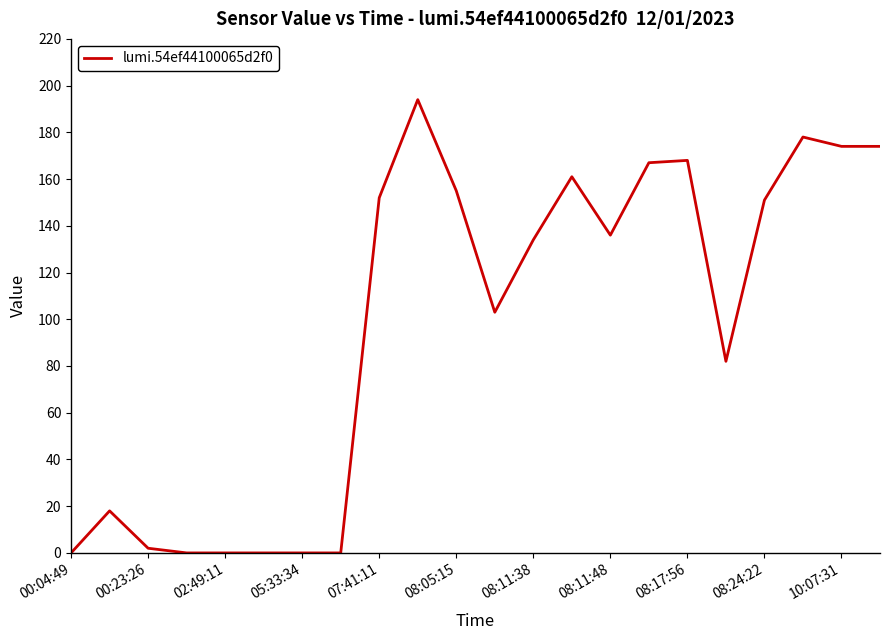

What is the greatest value displayed?

194